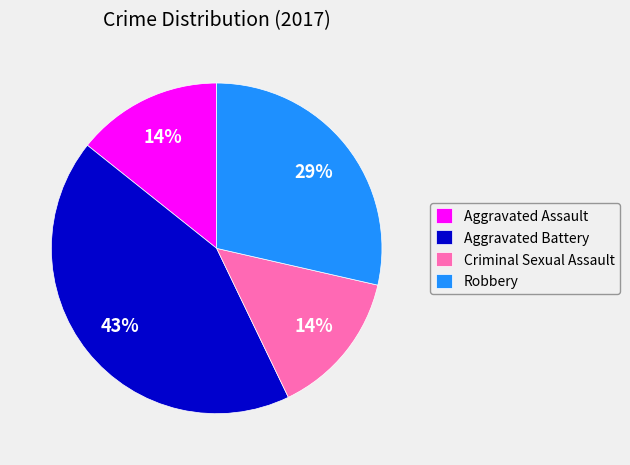

To the nearest percent, what is the difference between the largest and smallest slice percentages?

29%